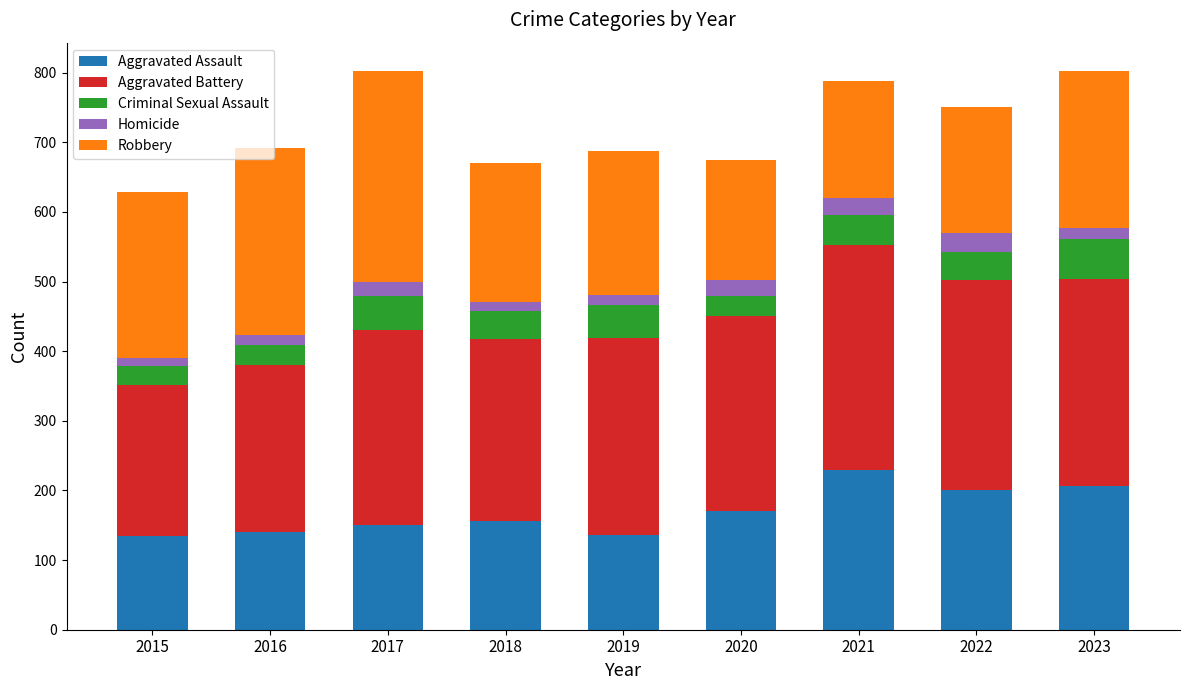

At which label is Aggravated Assault closest to 182?

2020